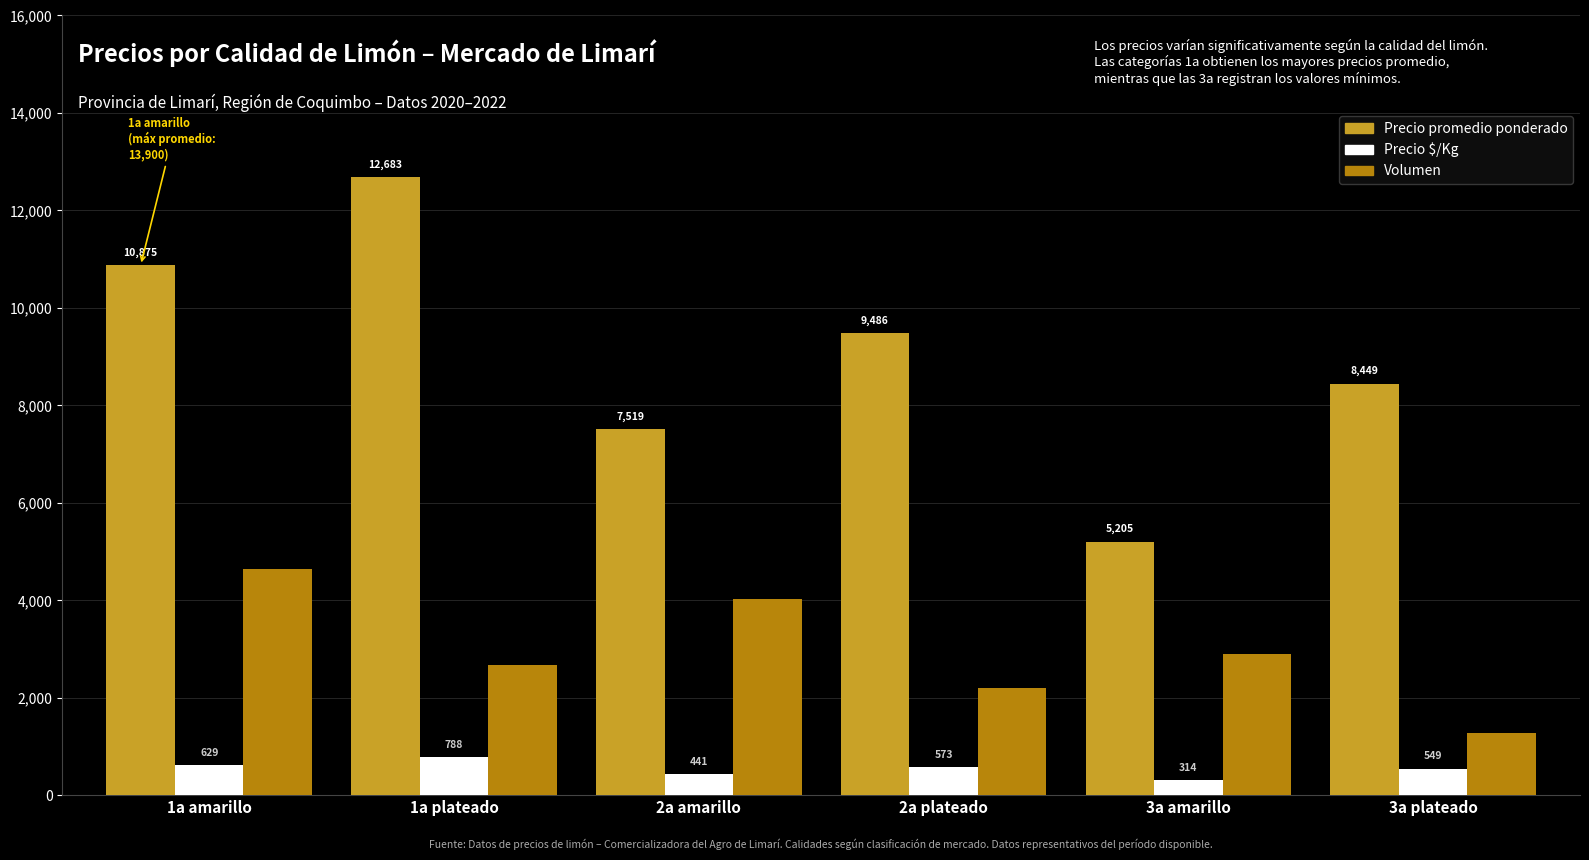

Rank the series at 2a plateado from highest to lowest value.

Precio promedio ponderado, Volumen, Precio $/Kg